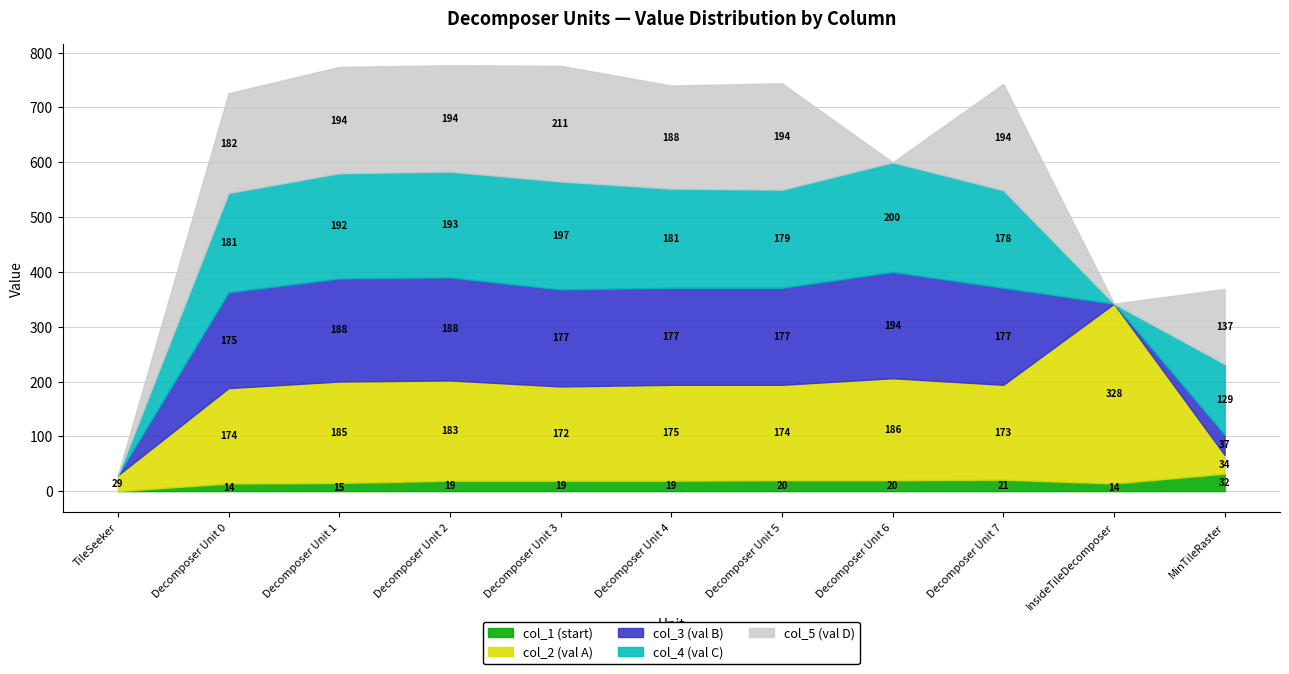

Between Decomposer Unit 2 and MinTileRaster, which series saw the biggest shift?

col_3